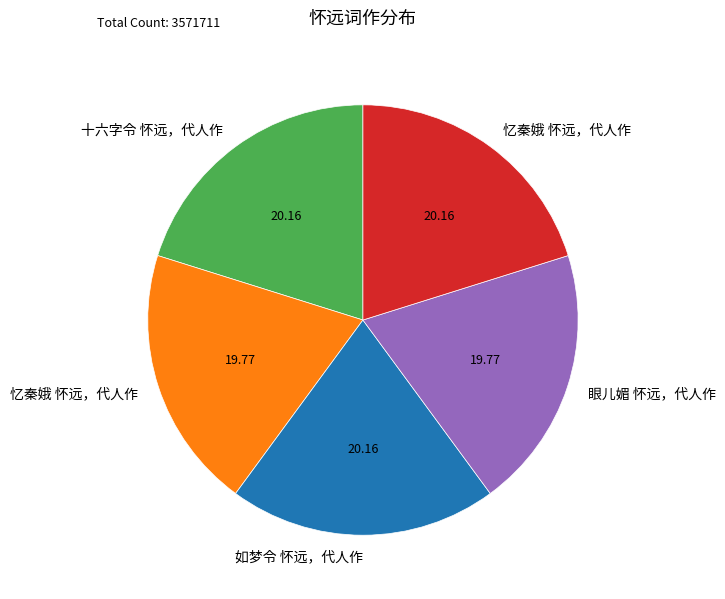

Does any single category account for the majority?

No